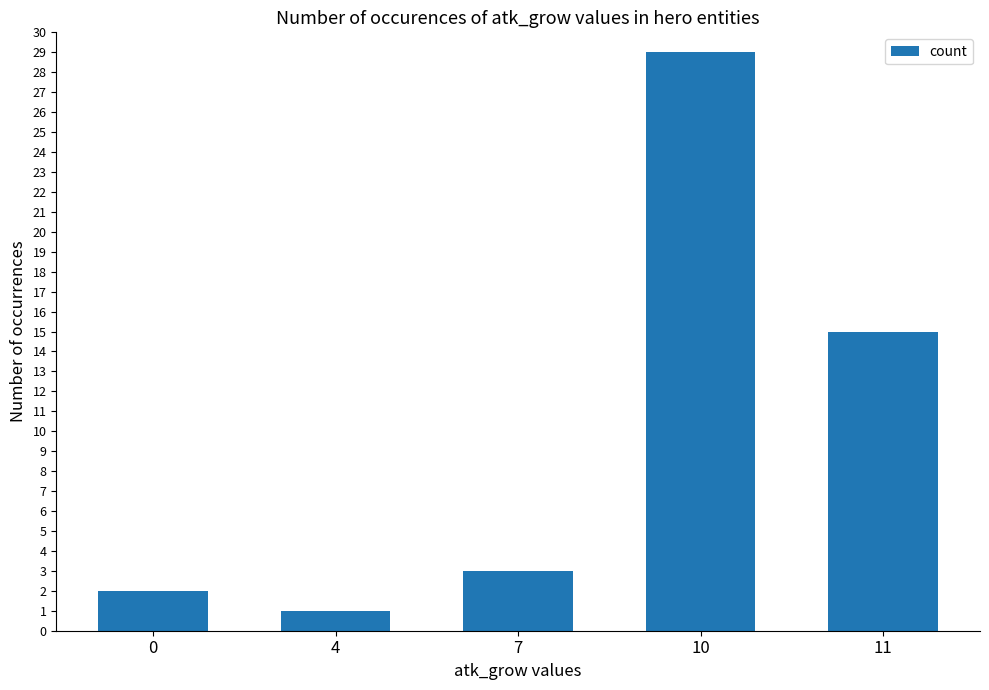

Reading left to right, extract all data points from this chart.

0=2	4=1	7=3	10=29	11=15